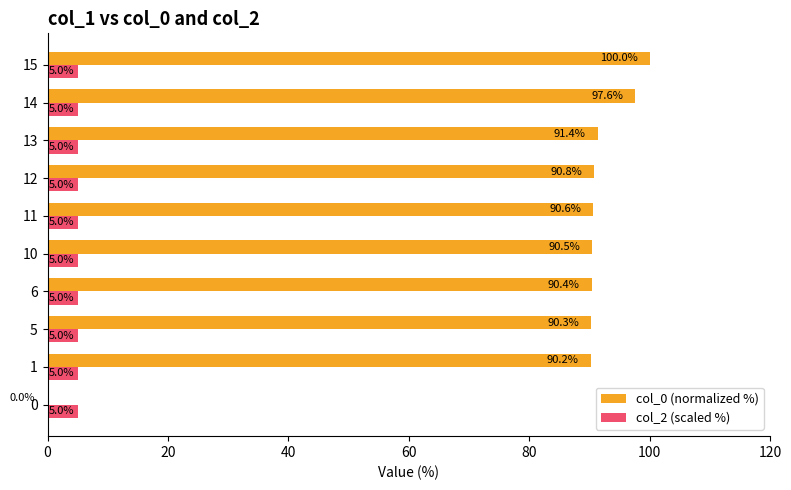

What is the sum of all col_0 (normalized %) values?

831.9